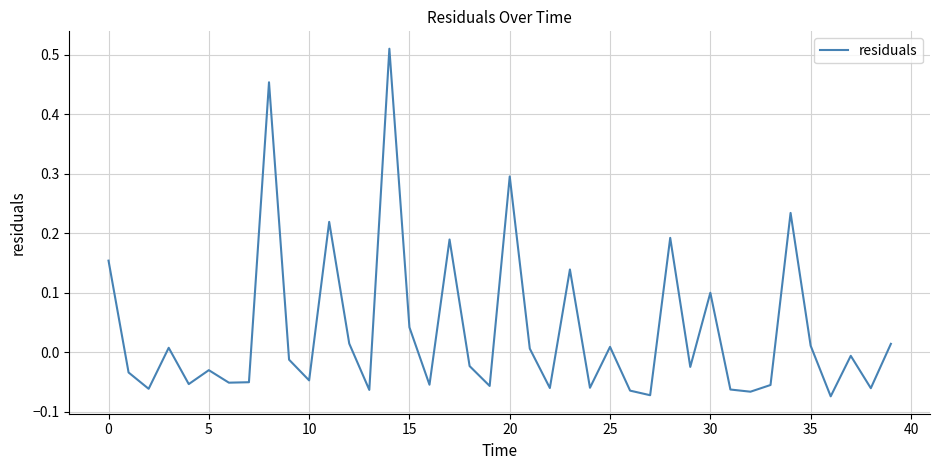

What is the sum of all values?

1.4